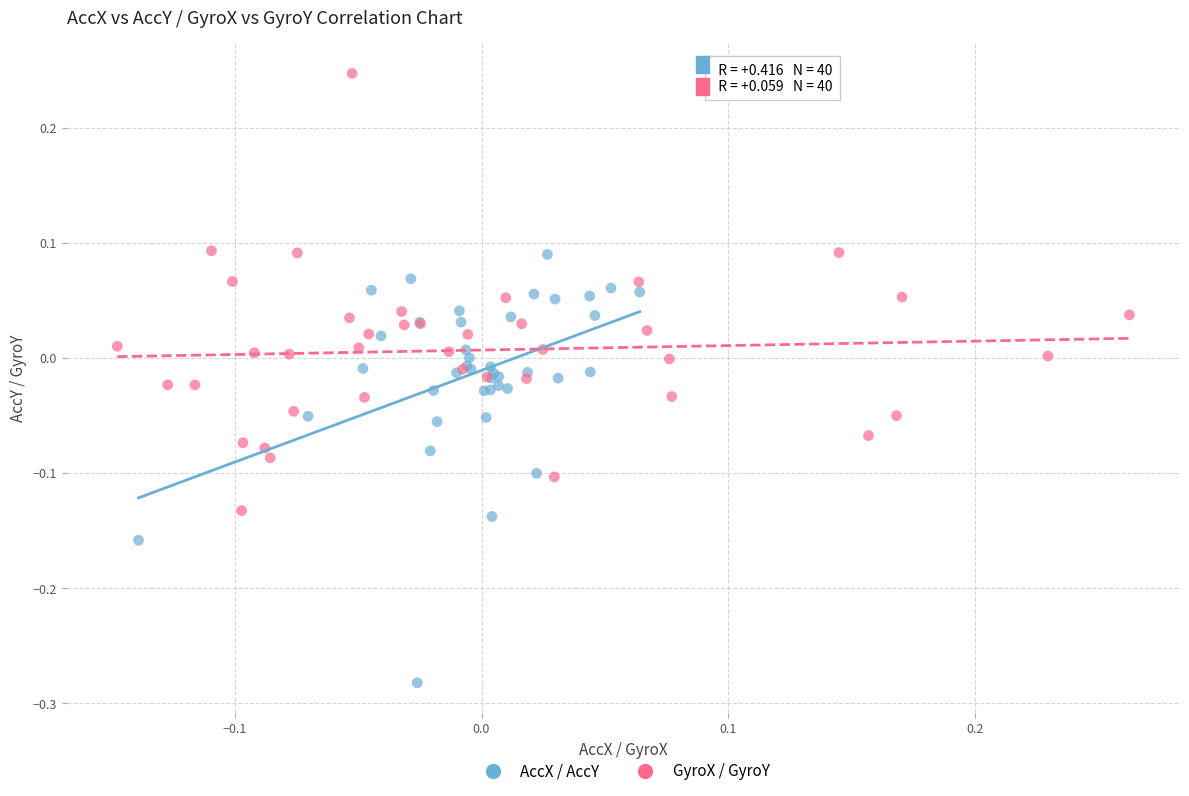

Which series contains the lowest Y value?

AccX / AccY